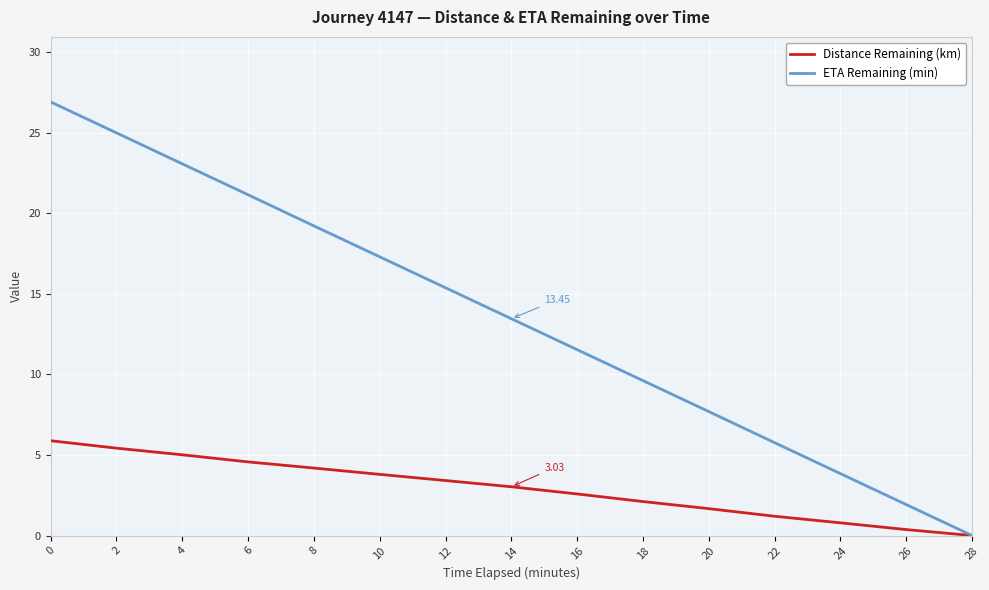

Rank the series by their average value, from lowest to highest.

Distance Remaining (km), ETA Remaining (min)